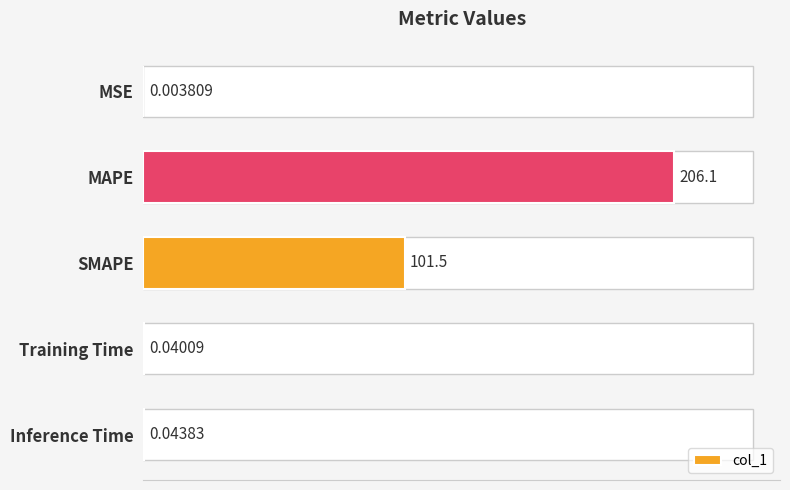

The value at SMAPE is 101.5. True or false?

True